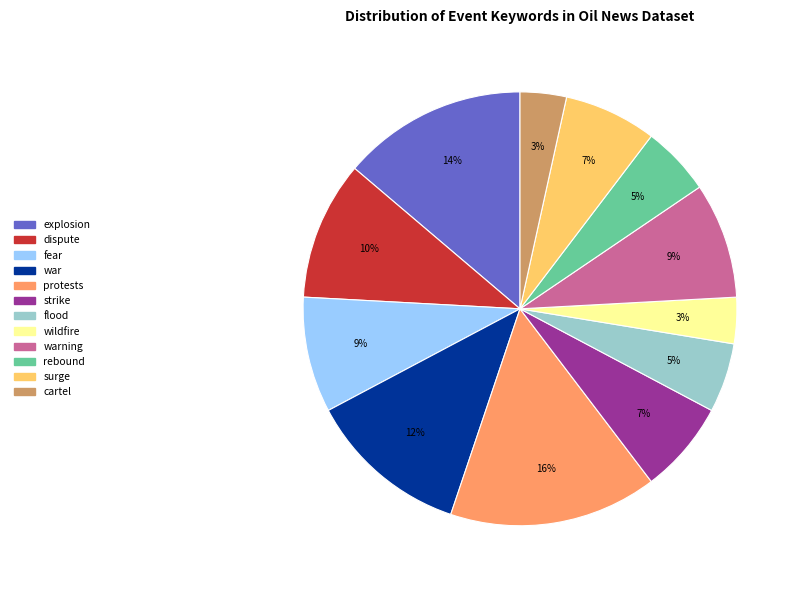

To the nearest percent, what is the average slice percentage?

8%